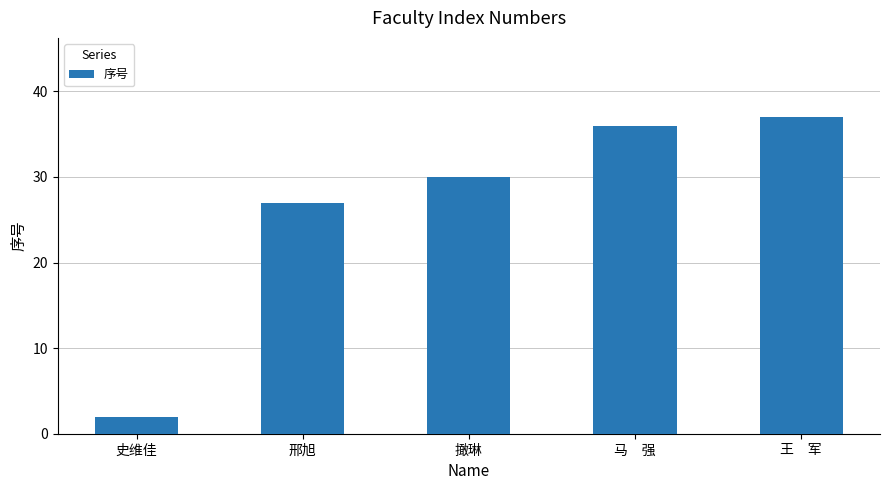

Reading right to left, extract all data points from this chart.

37	36	30	27	2